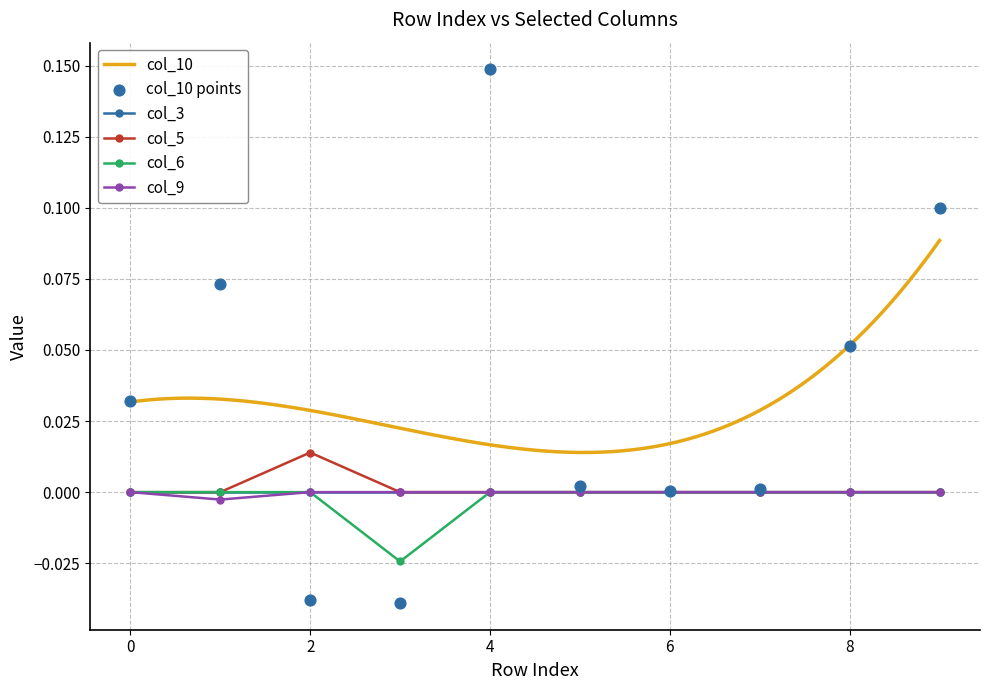

True or false: col_5 has more than 0 points higher than both neighbors.

True